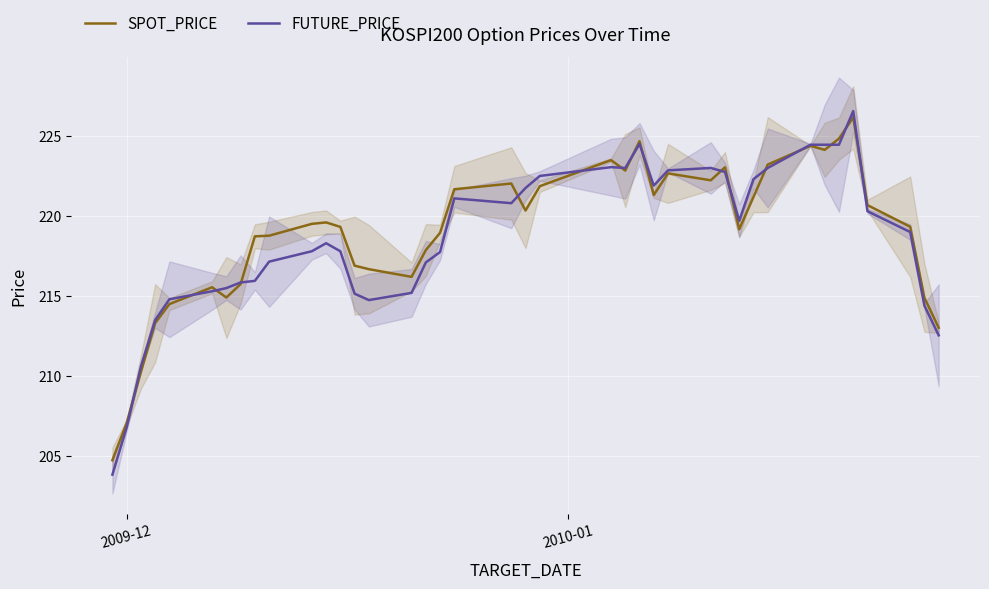

Which series ends up on top after the final intersection of SPOT_PRICE and FUTURE_PRICE?

SPOT_PRICE